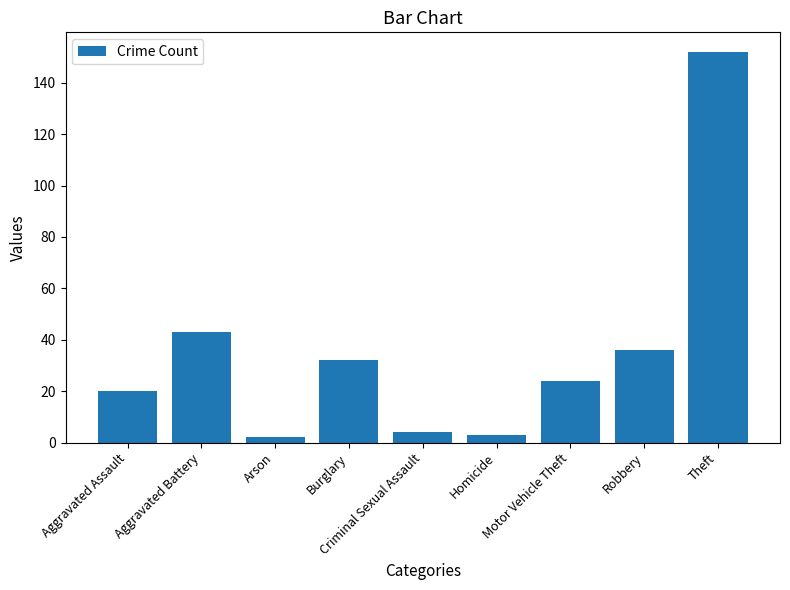

How many values are below 24?

4